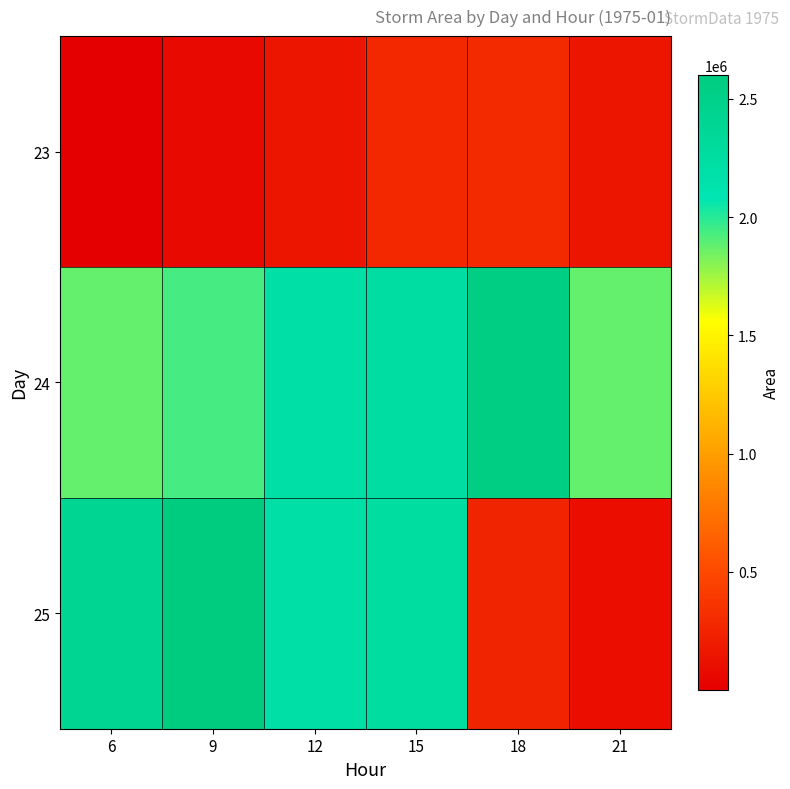

Reading left to right, extract all data points from this chart.

23: 6=625	9=63750	12=149375	15=275000	18=286875	21=151875
24: 6=1877500	9=1936250	12=2196875	15=2245000	18=2552500	21=1879375
25: 6=2405000	9=2601250	12=2206250	15=2247500	18=245000	21=101250